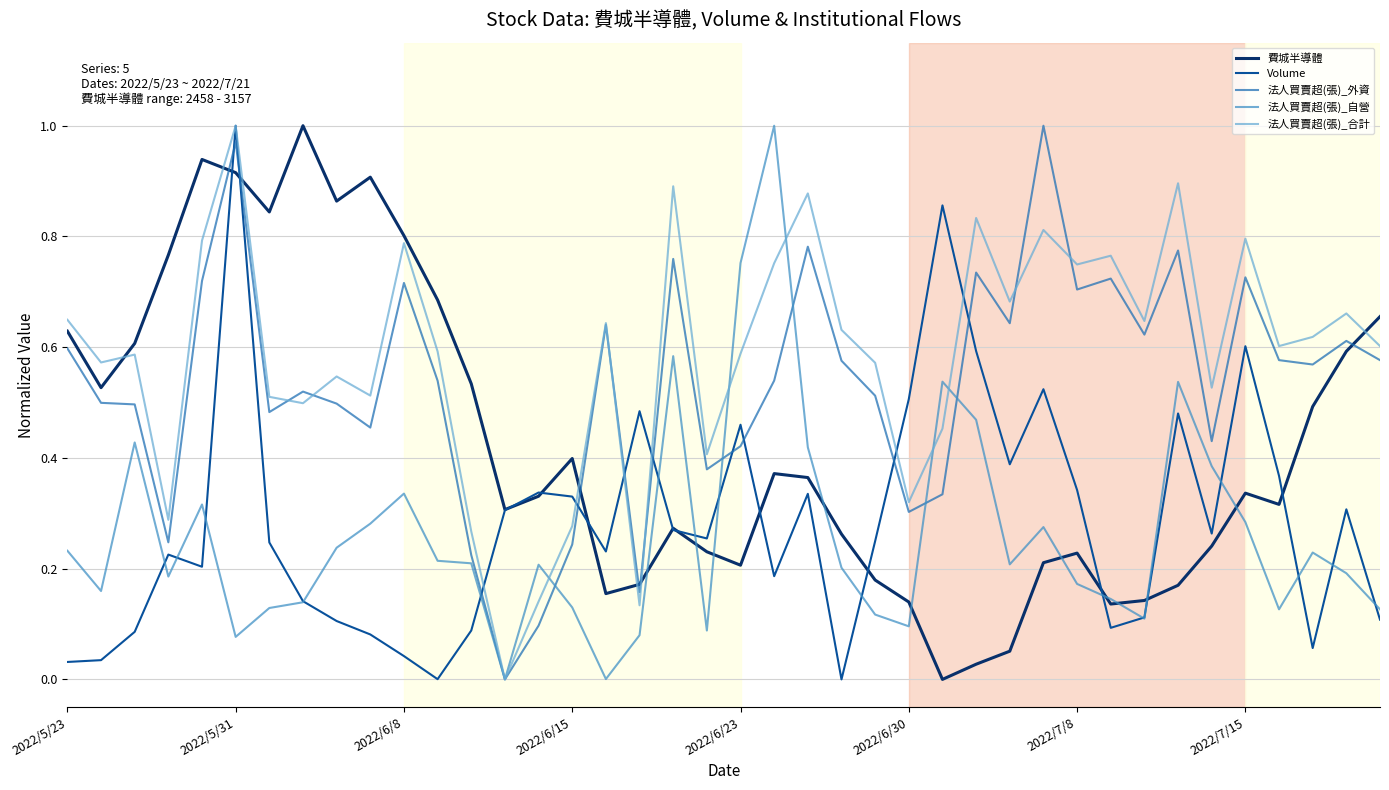

Which series has the largest total across all categories?

法人買賣超(張)_合計